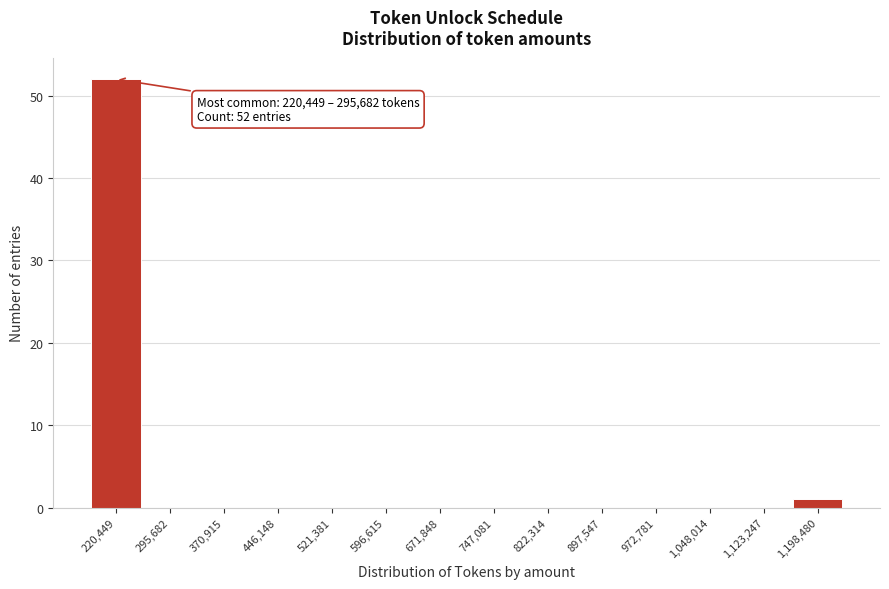

Reading left to right, what are all the values shown in this chart?

220,449=52	295,682=0	370,915=0	446,148=0	521,381=0	596,615=0	671,848=0	747,081=0	822,314=0	897,547=0	972,781=0	1,048,014=0	1,123,247=0	1,198,480=1